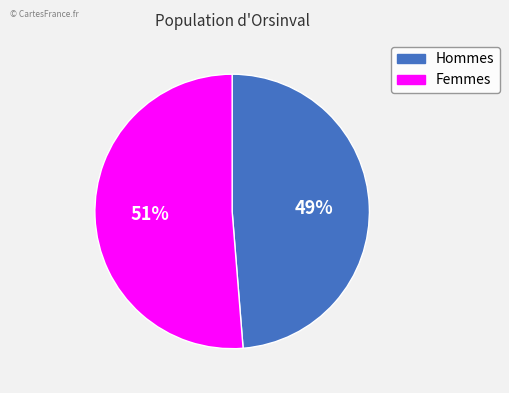

To the nearest percent, what is the average slice percentage?

50%